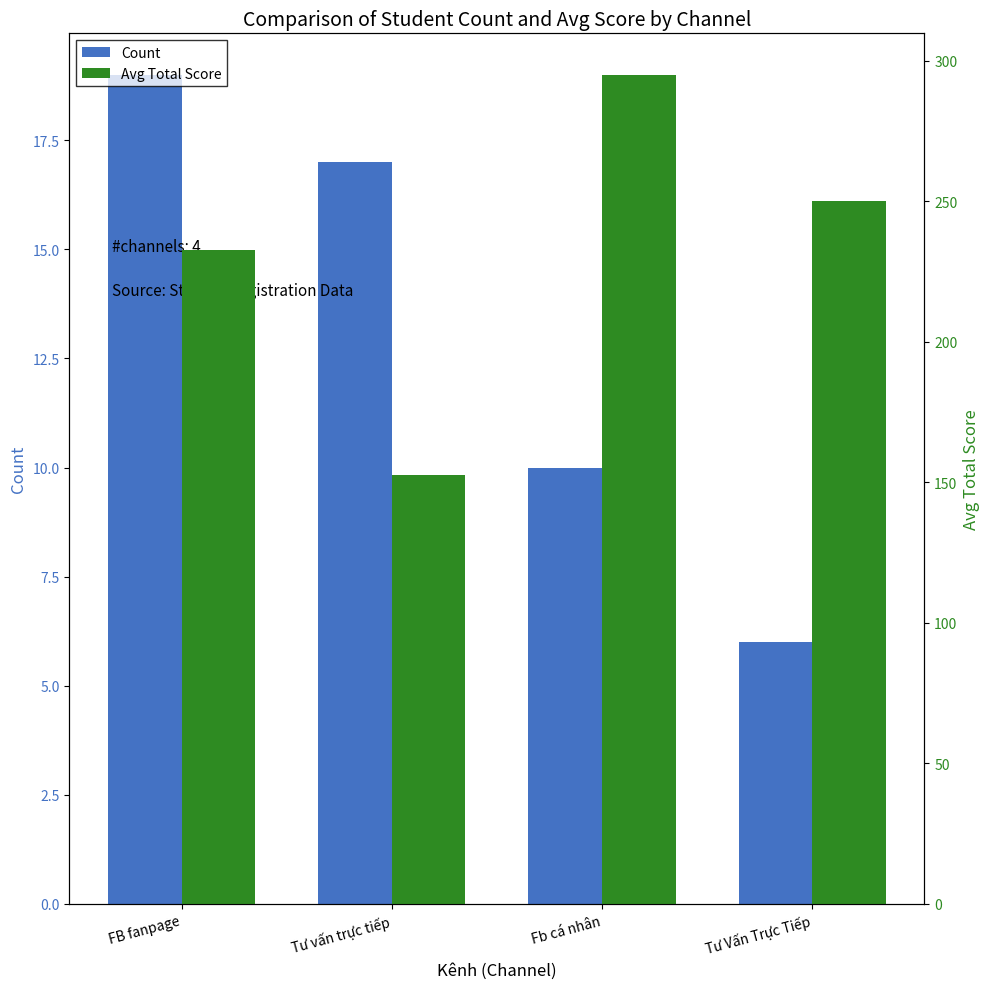

At which label is Avg Total Score closest to 223?

FB fanpage